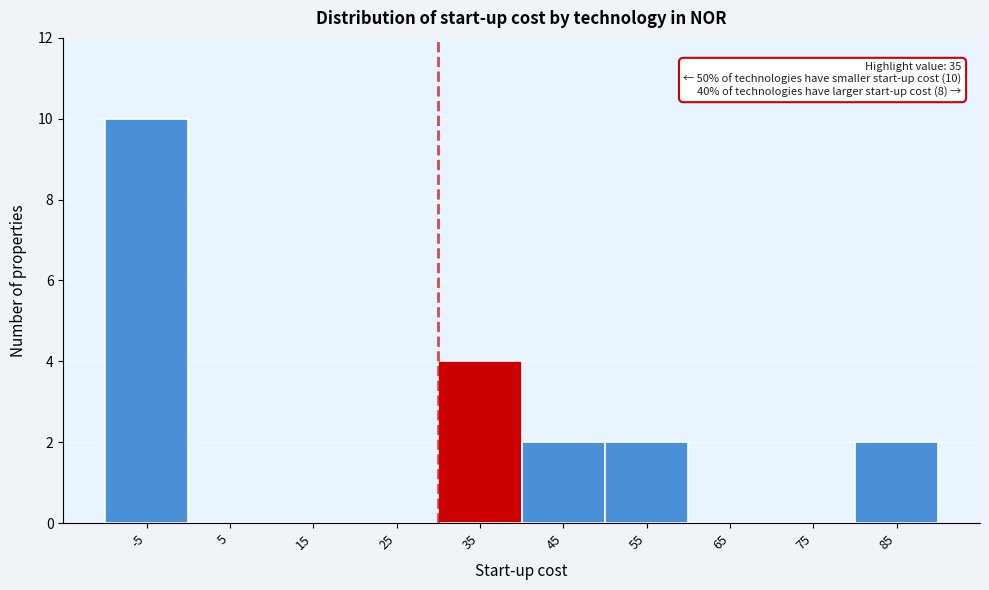

Reading left to right, list all the values displayed in this chart.

-5=10	5=0	15=0	25=0	35=4	45=2	55=2	65=0	75=0	85=2